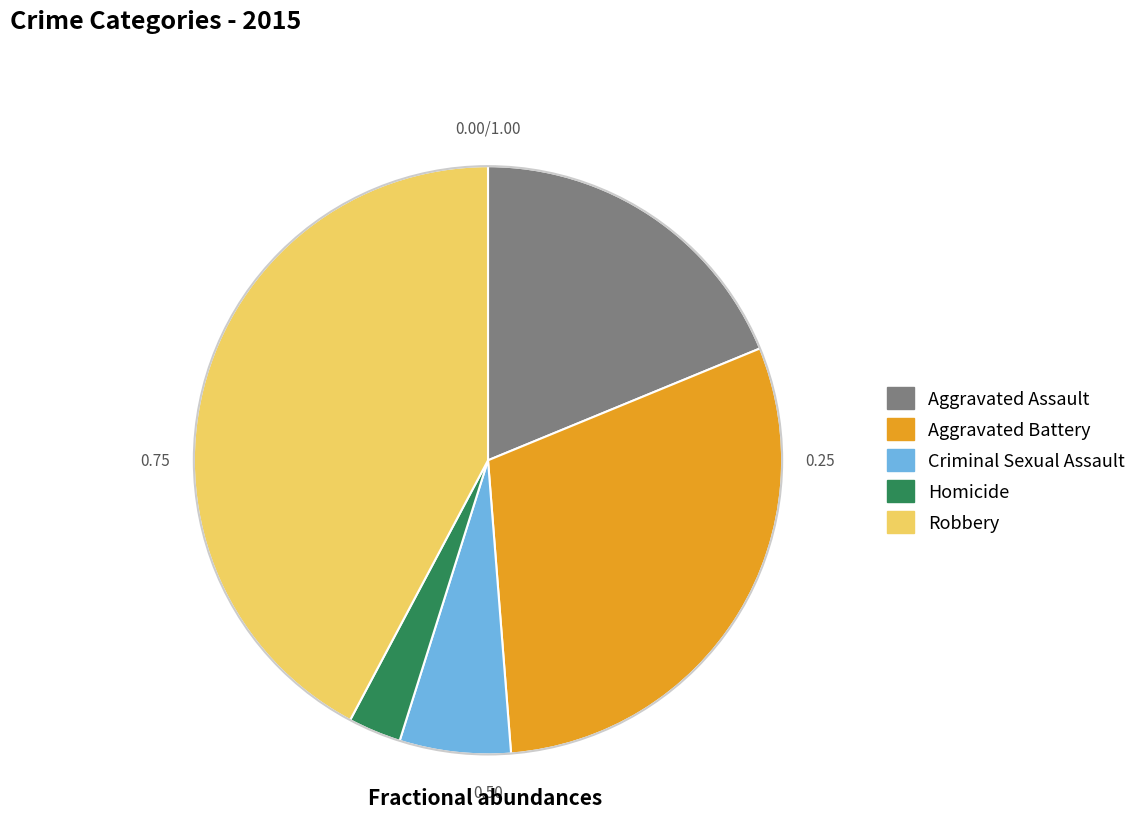

Rank the categories by value from highest to lowest.

Robbery, Aggravated Battery, Aggravated Assault, Criminal Sexual Assault, Homicide